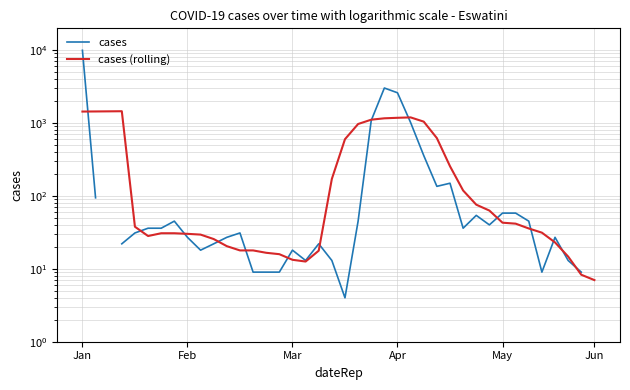

What is the difference between the highest and lowest values at May?

15.1